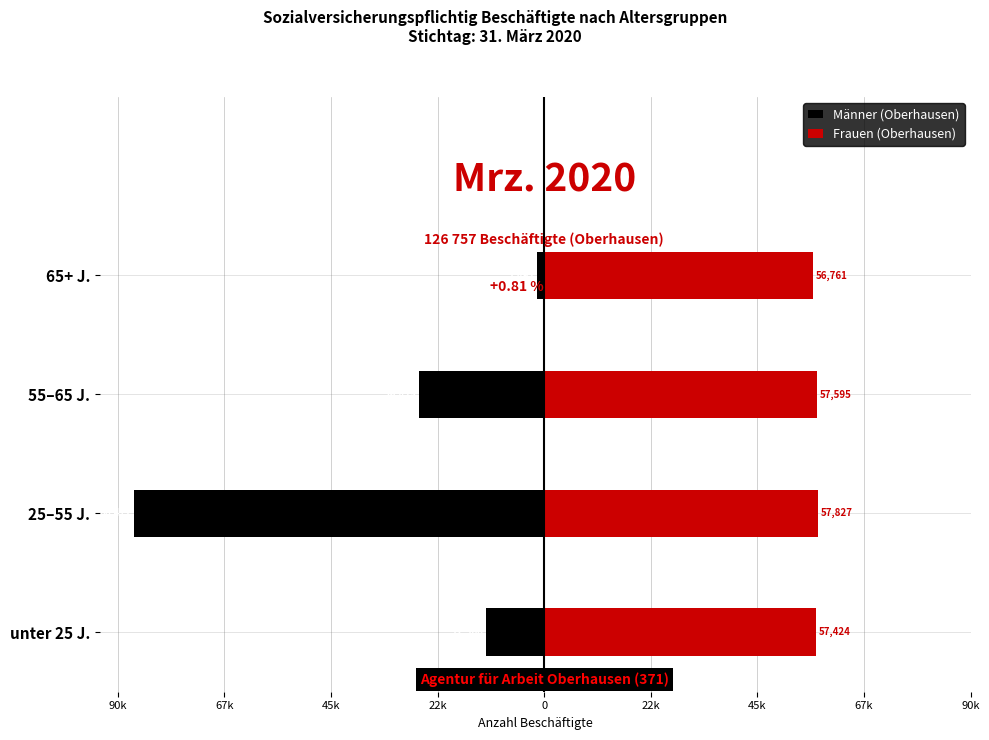

What is the average value of the Männer (Oberhausen) series?

-31689